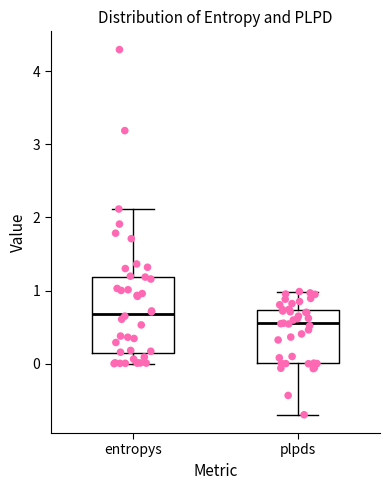

Which box's median line is the highest?

entropys